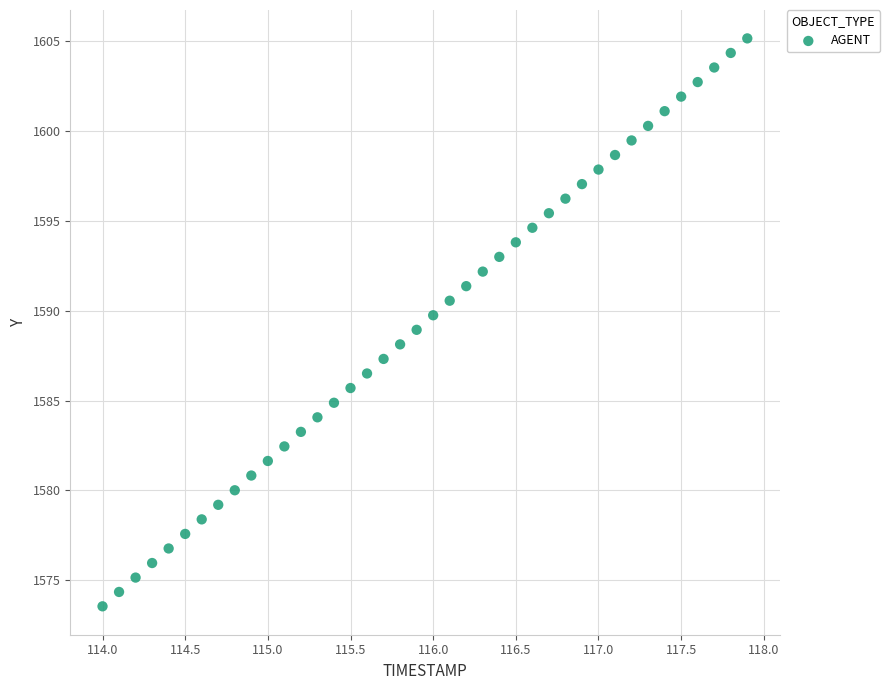

What is the range of Y values (max minus min)?

31.6